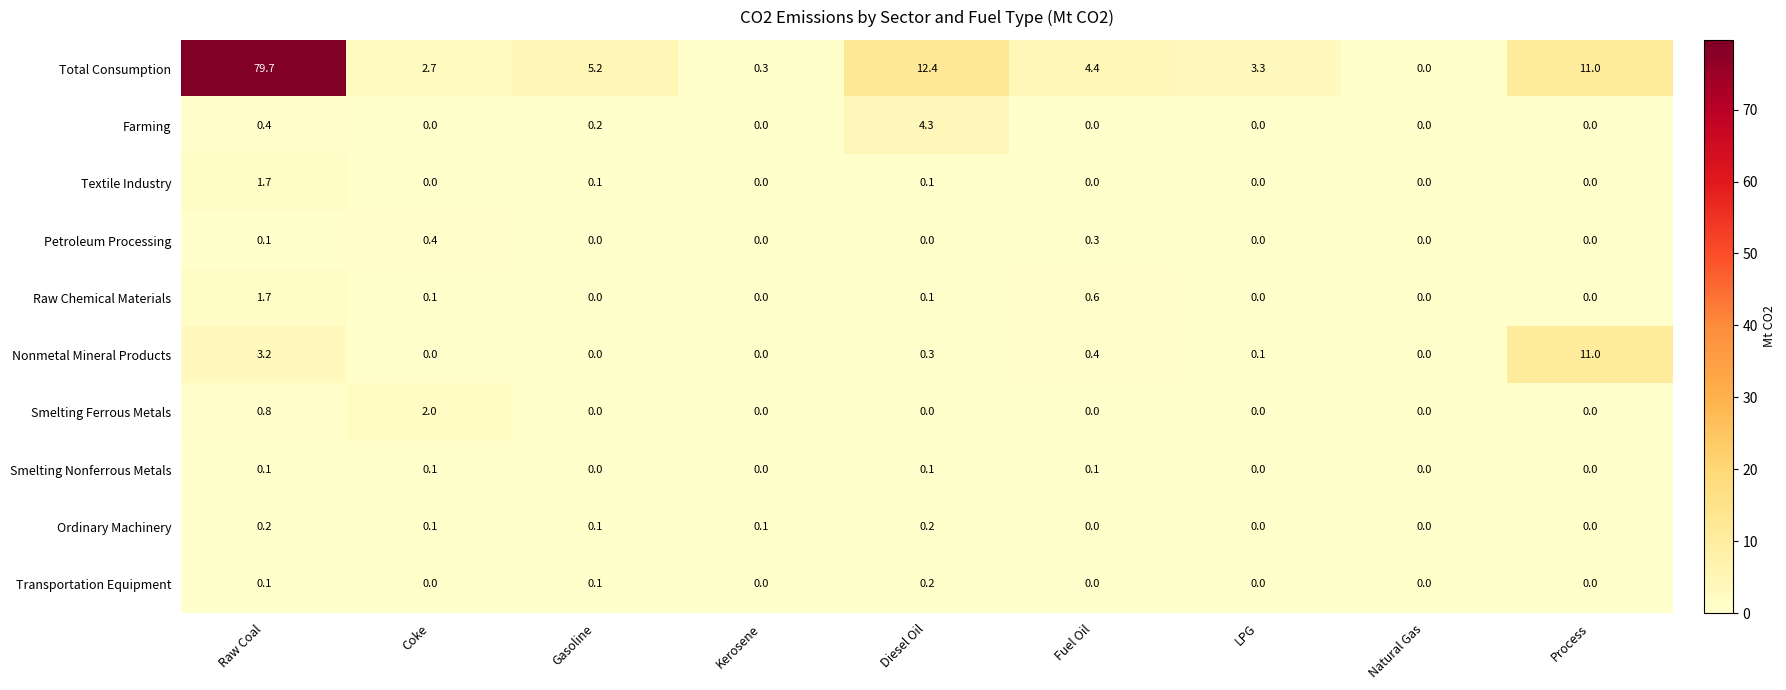

Which series has the largest total across all categories?

Total Consumption